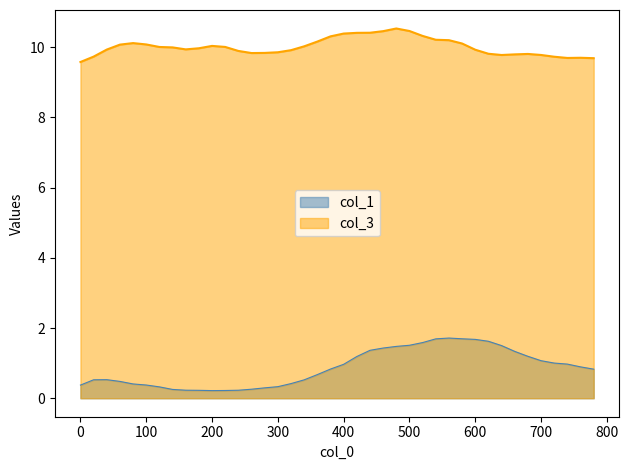

True or false: col_3 and col_1 cross at least once.

False